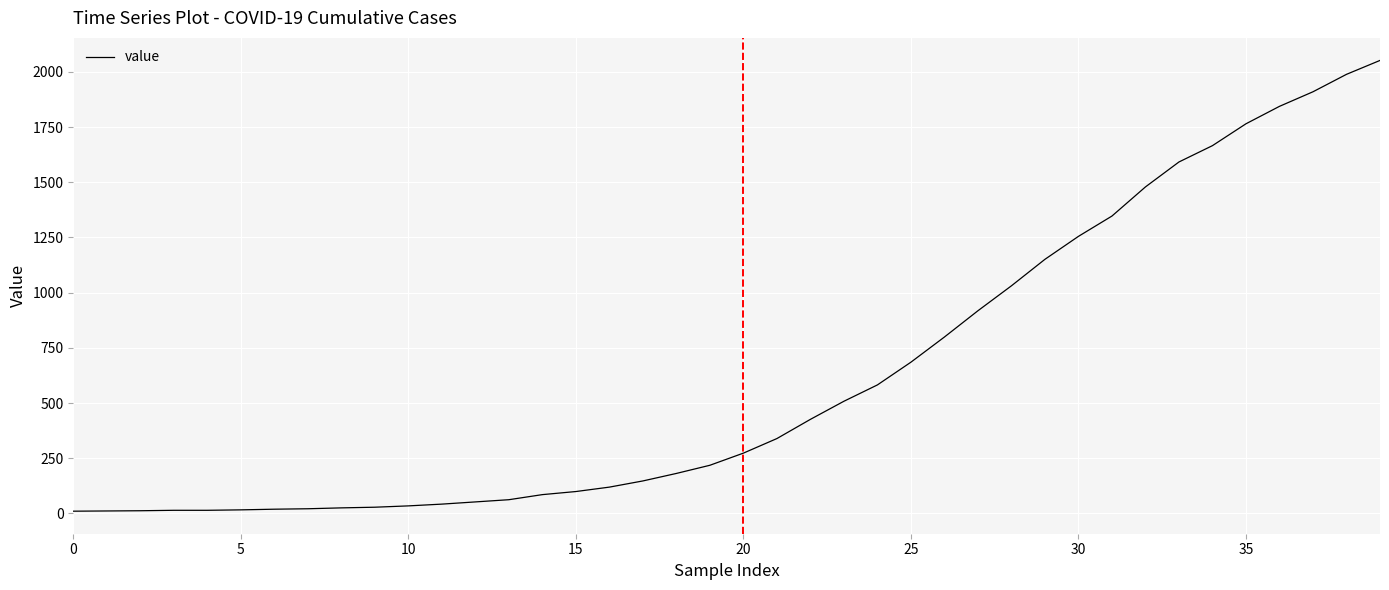

What is the greatest value displayed?

2052